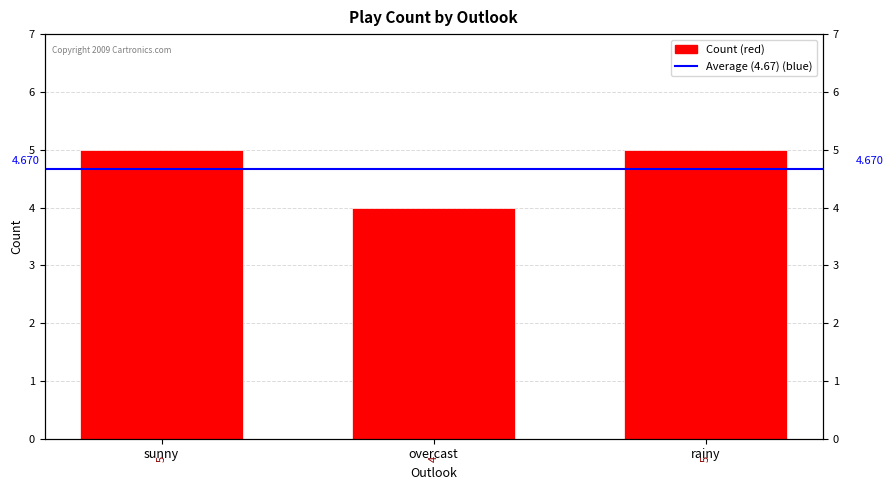

What is the sum of the values at overcast and sunny?

9